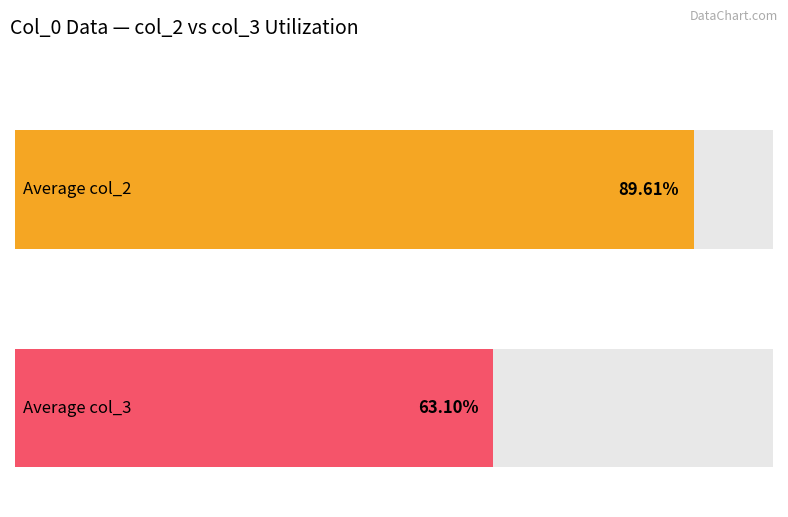

Which series has the largest range (max minus min)?

col_3